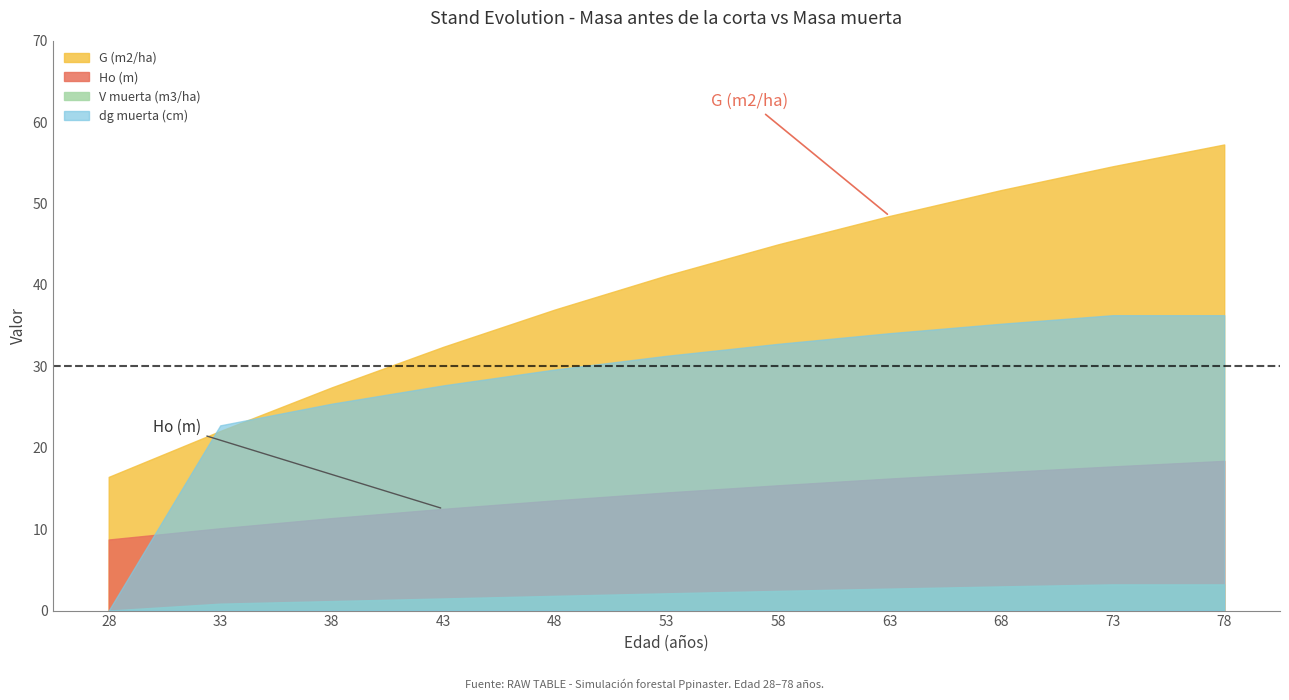

List the series in order of their overall mean, lowest first.

V muerta (m3/ha), Ho (m), dg muerta (cm), G (m2/ha)